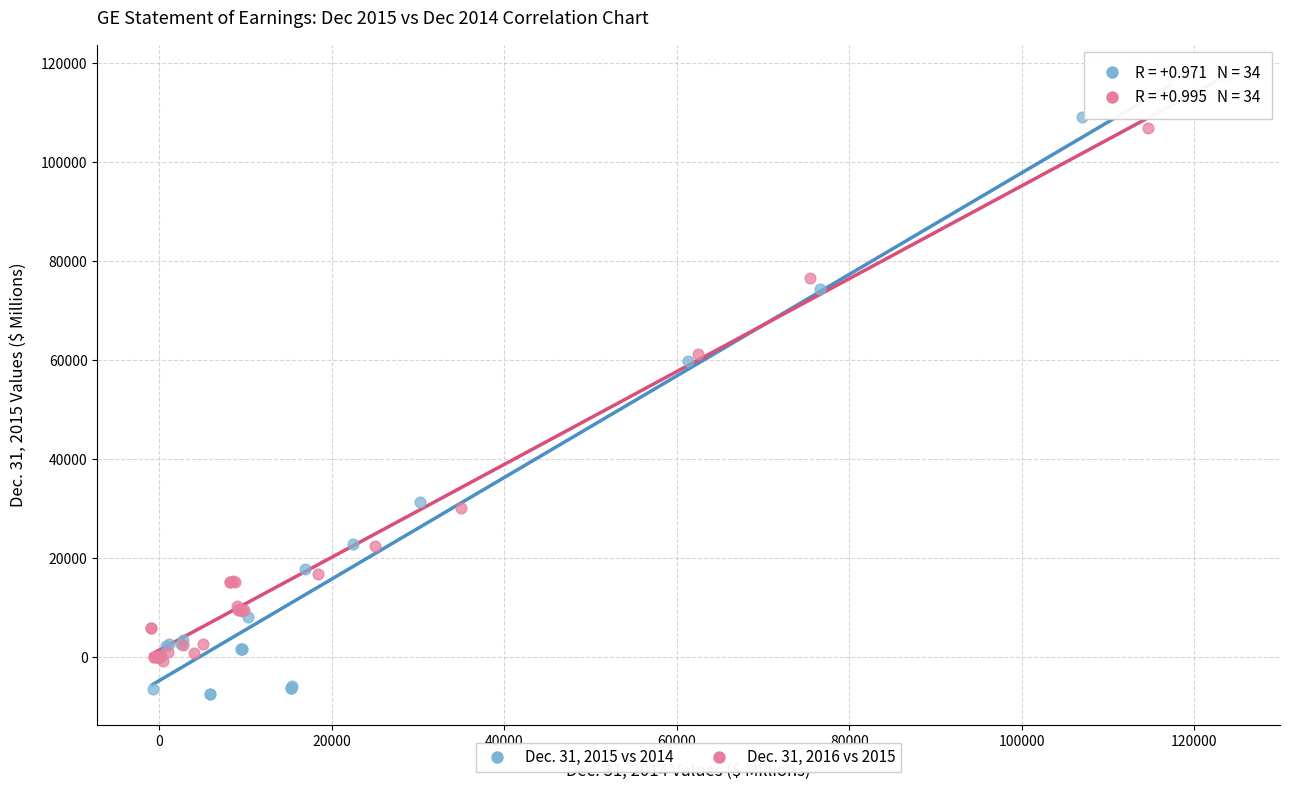

Which series contains the lowest Y value?

Dec. 31, 2015 vs 2014